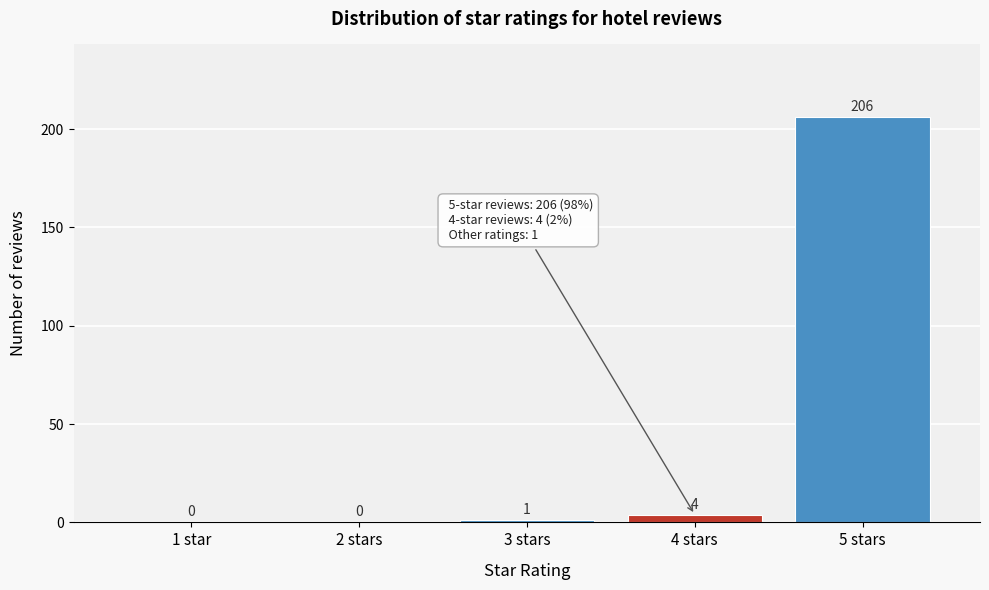

Reading right to left, list all the values displayed in this chart.

5 stars=206	4 stars=4	3 stars=1	2 stars=0	1 star=0